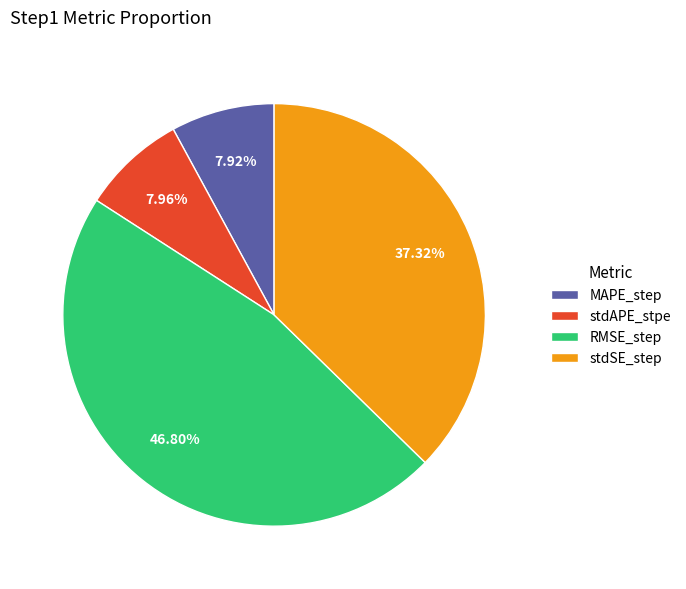

To the nearest percent, what percentage of the pie is RMSE_step?

47%